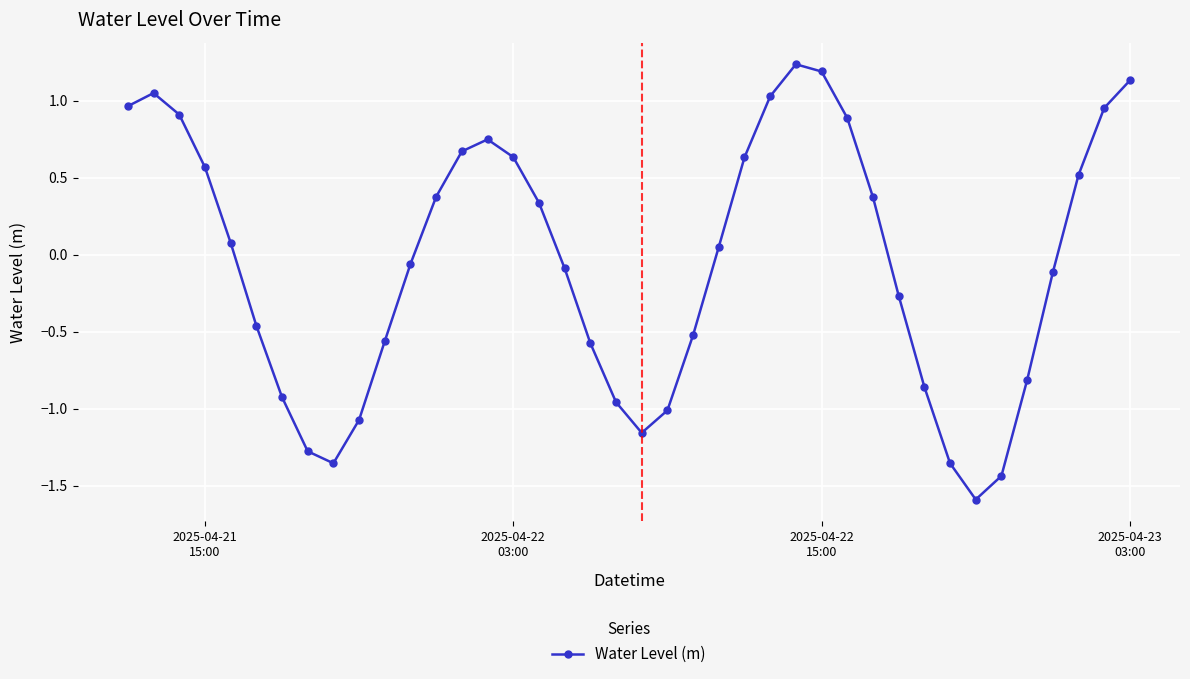

How many points are higher than both their immediate neighbors (excluding endpoints)?

3